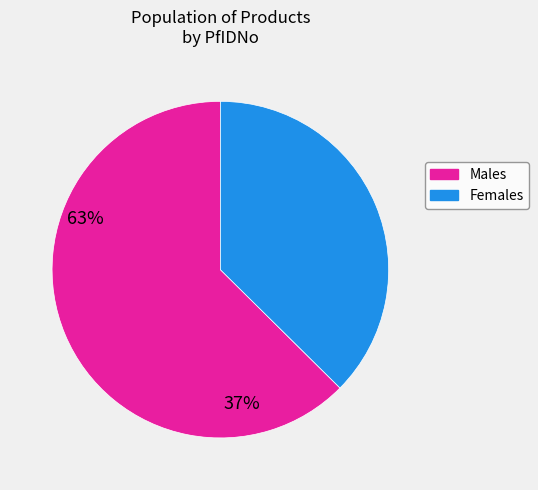

Is there any slice that represents more than half of the pie?

Yes